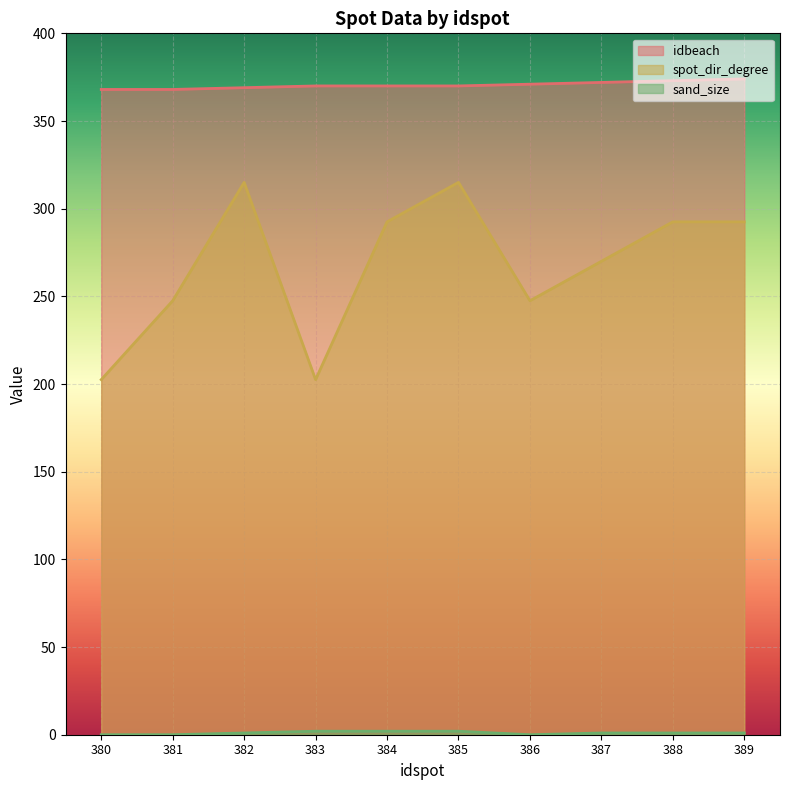

Reading left to right, extract all data points from this chart.

idbeach: 380=368.0	381=368.0	382=369.0	383=370.0	384=370.0	385=370.0	386=371.0	387=372.0	388=373.0	389=374.0
spot_dir_degree: 380=202.5	381=247.5	382=315.0	383=202.5	384=292.5	385=315.0	386=247.5	387=270.0	388=292.5	389=292.5
sand_size: 380=0.0	381=0.0	382=1.0	383=2.0	384=2.0	385=2.0	386=0.0	387=1.0	388=1.0	389=1.0